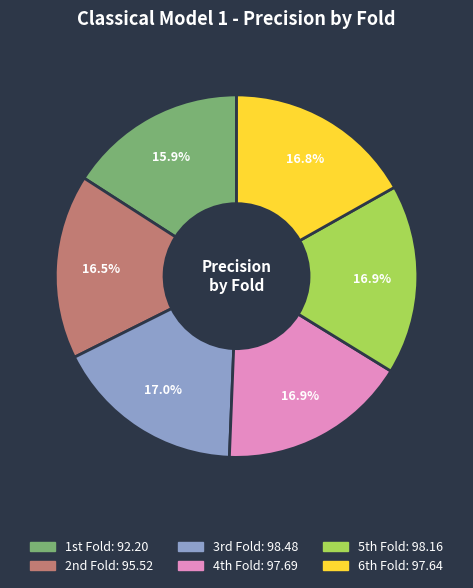

How many slices are in this pie chart?

6